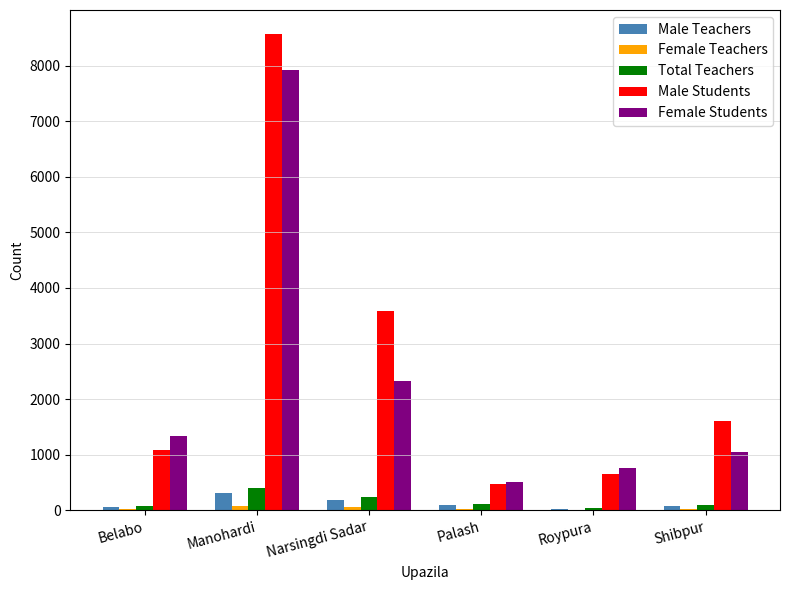

What is the highest value of the Male Teachers series?

322